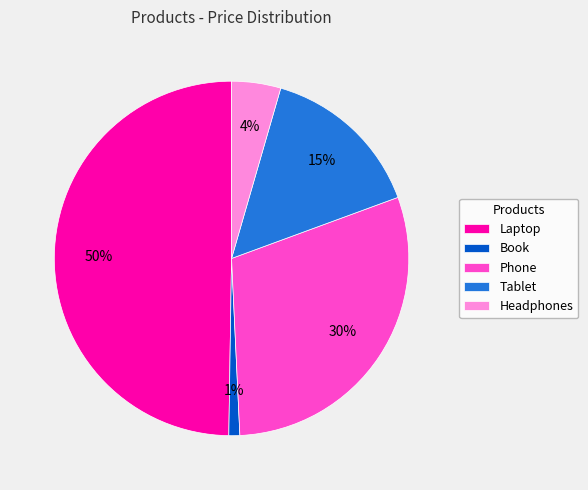

To the nearest percent, what percentage of the pie is Headphones?

4%